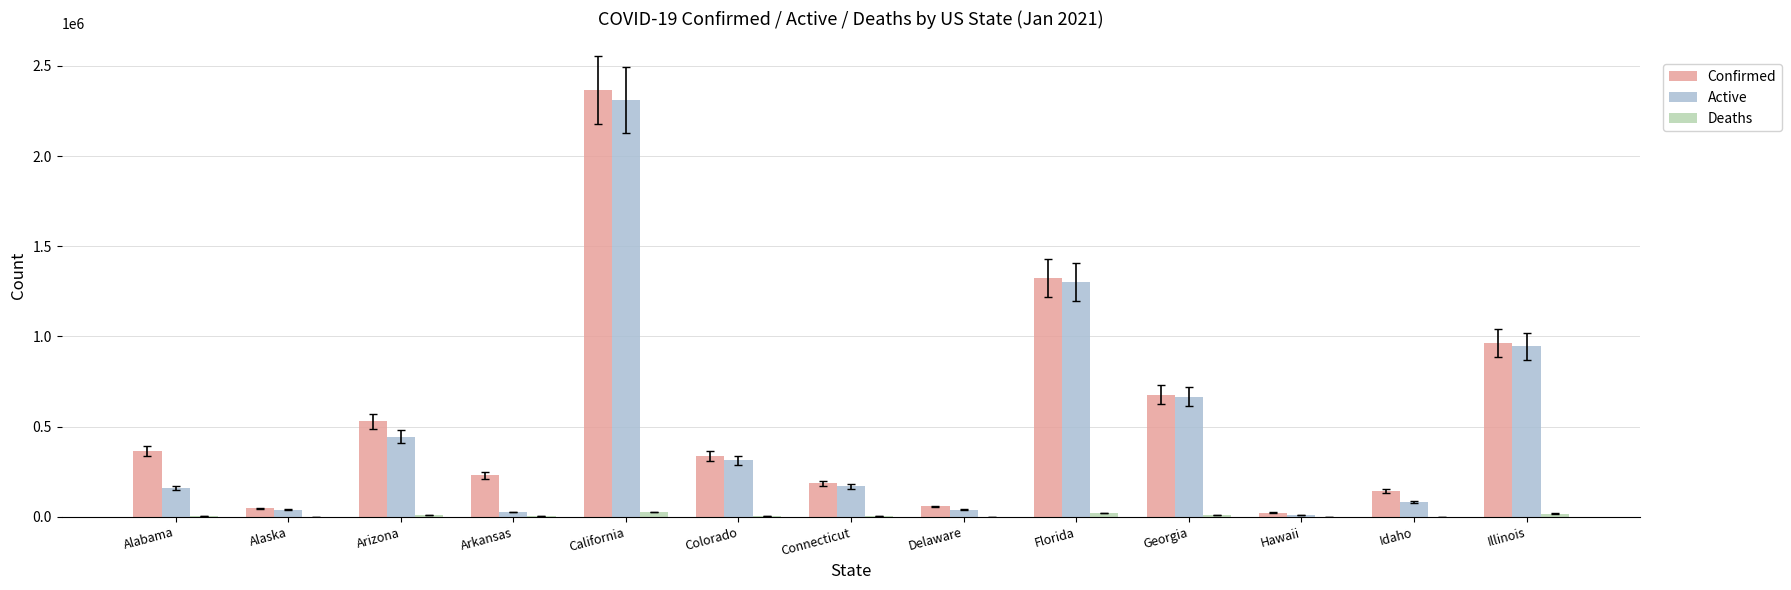

How many categories are shown in the chart?

13